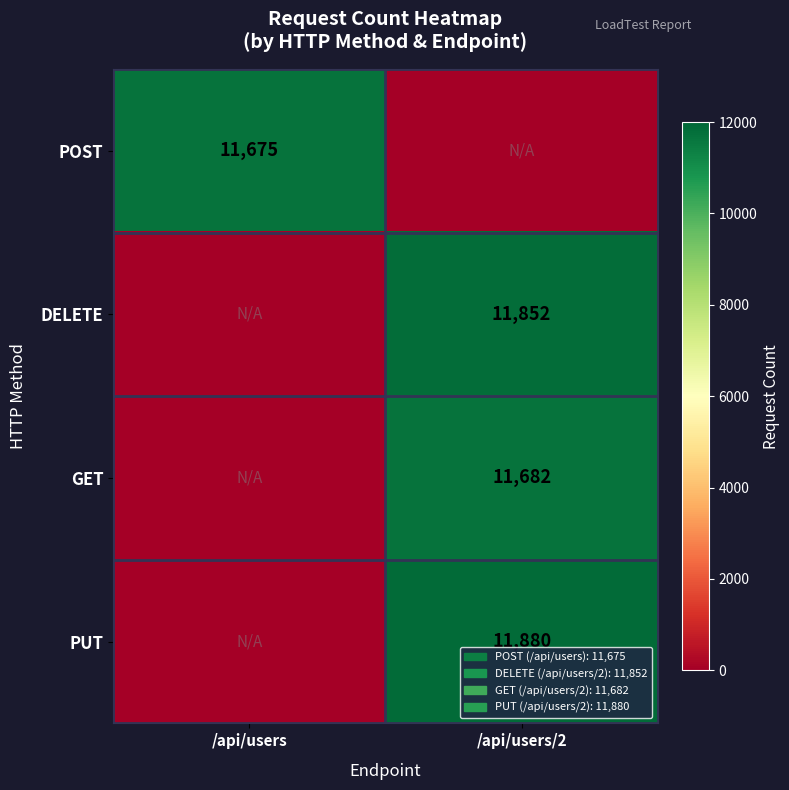

The PUT series shows 11880 at /api/users/2. True or false?

True